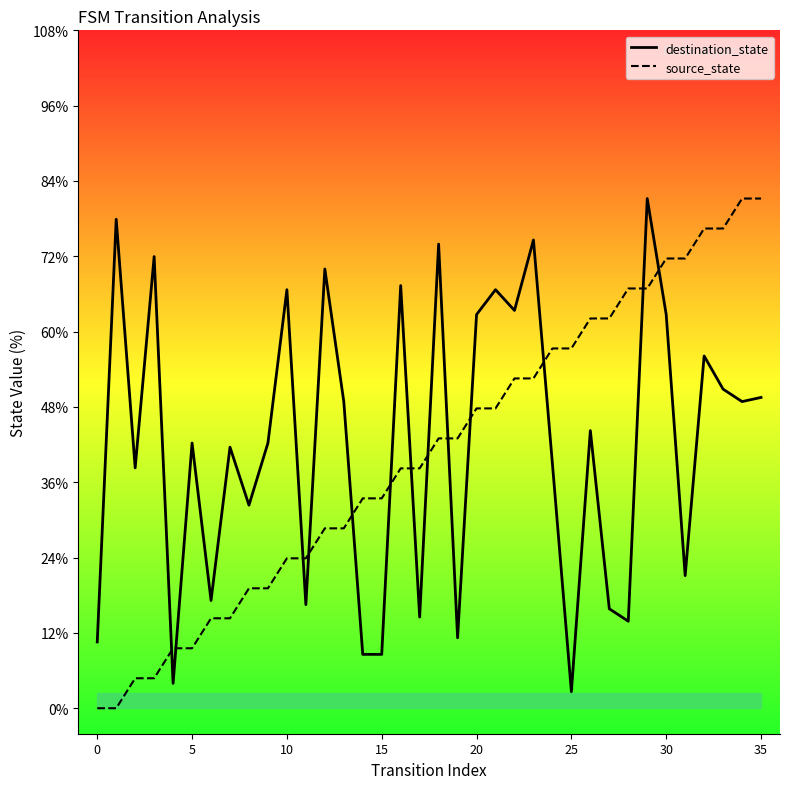

How many intersections are there between source_state and destination_state?

13